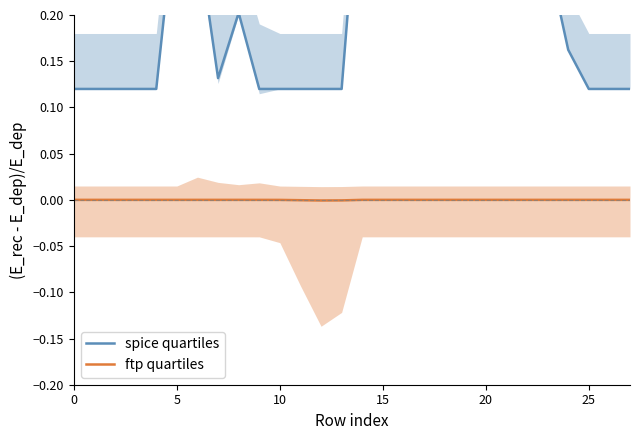

Which series has the largest range (max minus min)?

spice quartiles